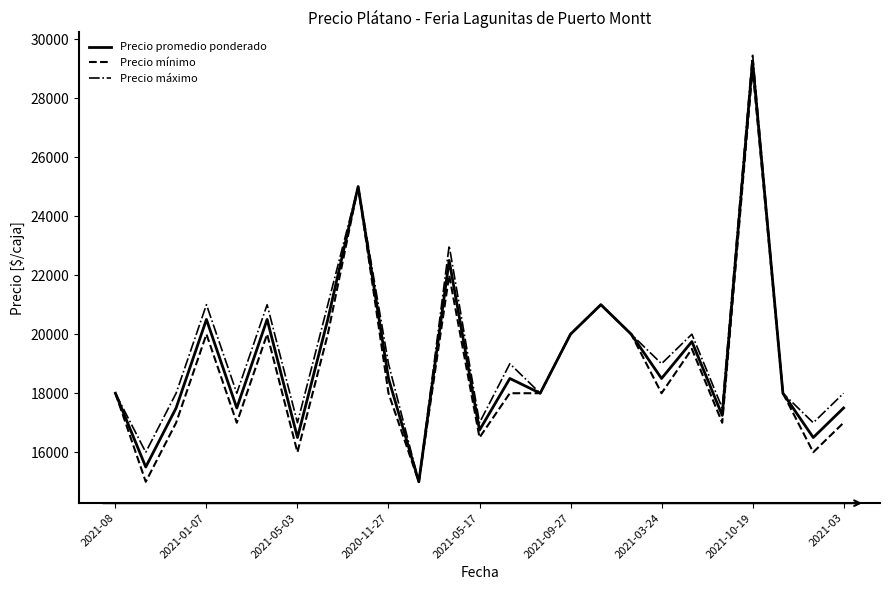

What is the maximum value for Precio máximo?

29500